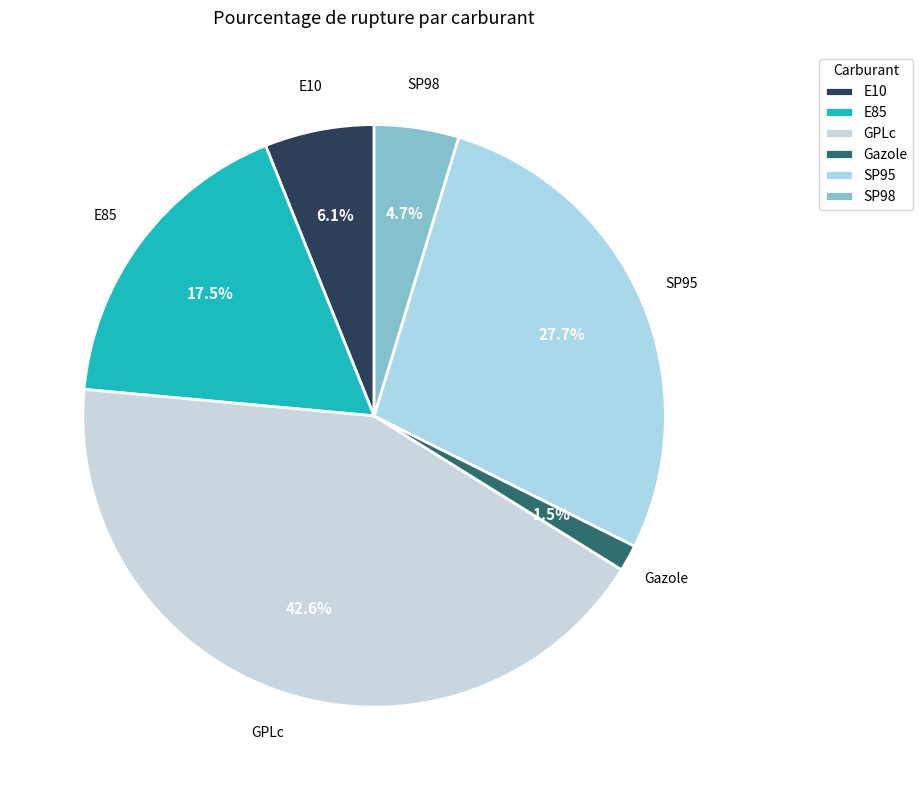

What percentage is NOT represented by E10?

93.9%